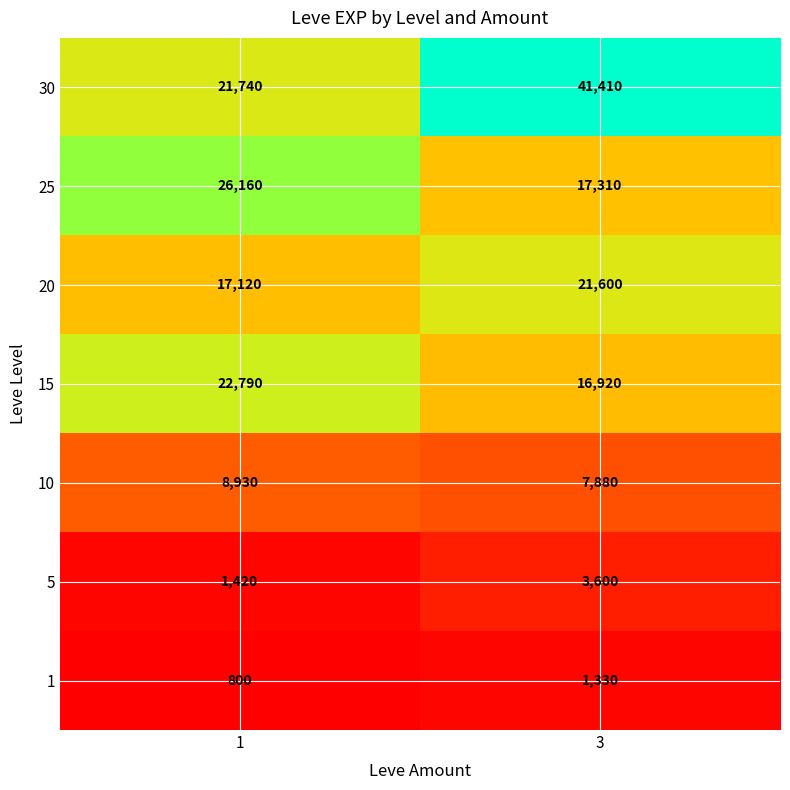

Is it true that 1 equals 800 at 1?

True